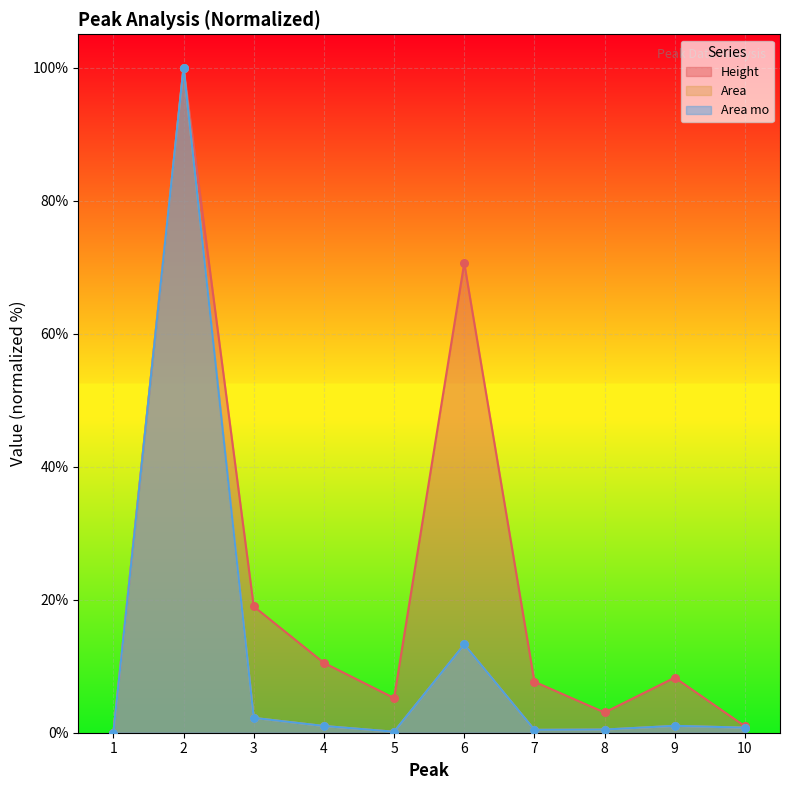

Which series has the largest Y range (max minus min)?

Height